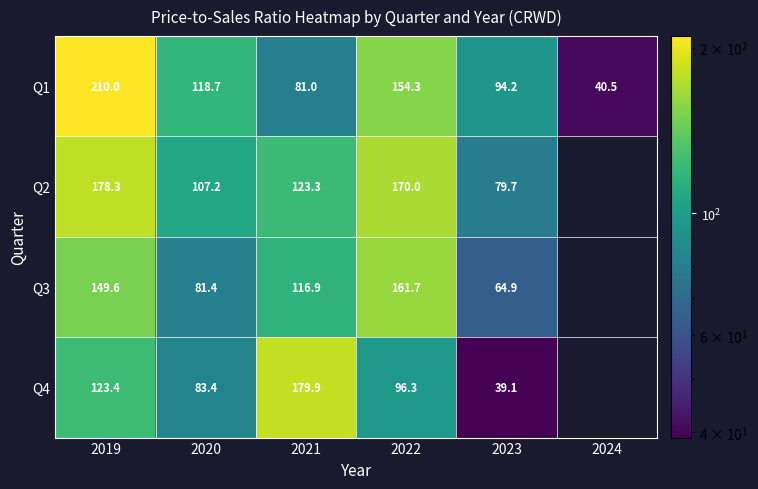

Is the value of Q3 at 2024 greater than the value of Q1 at 2023?

No